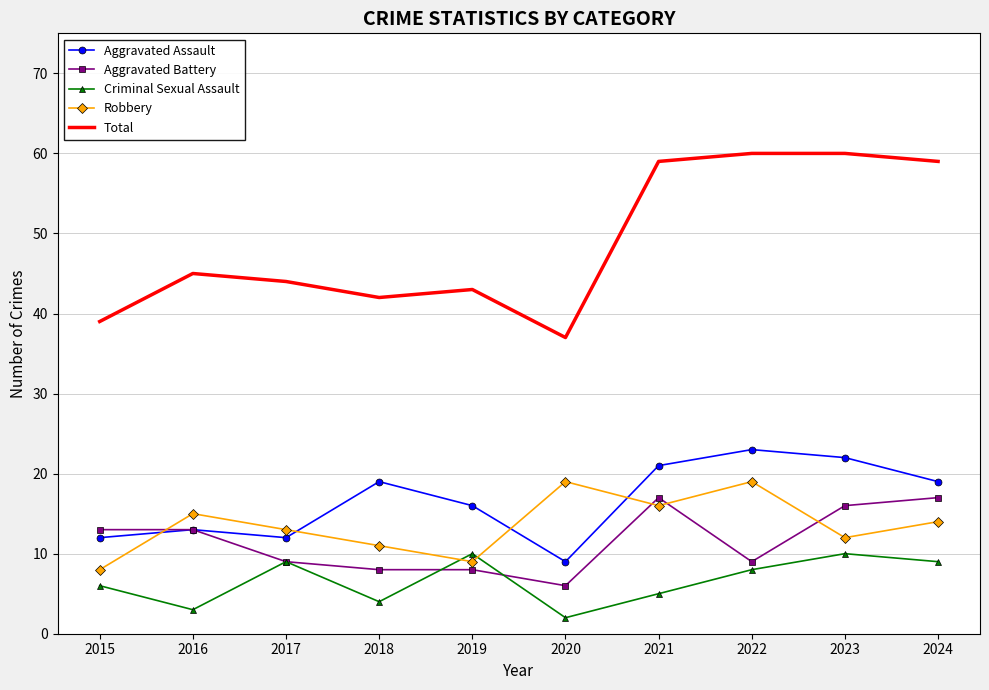

What is the difference between the maximum and minimum values in the Aggravated Battery series?

11